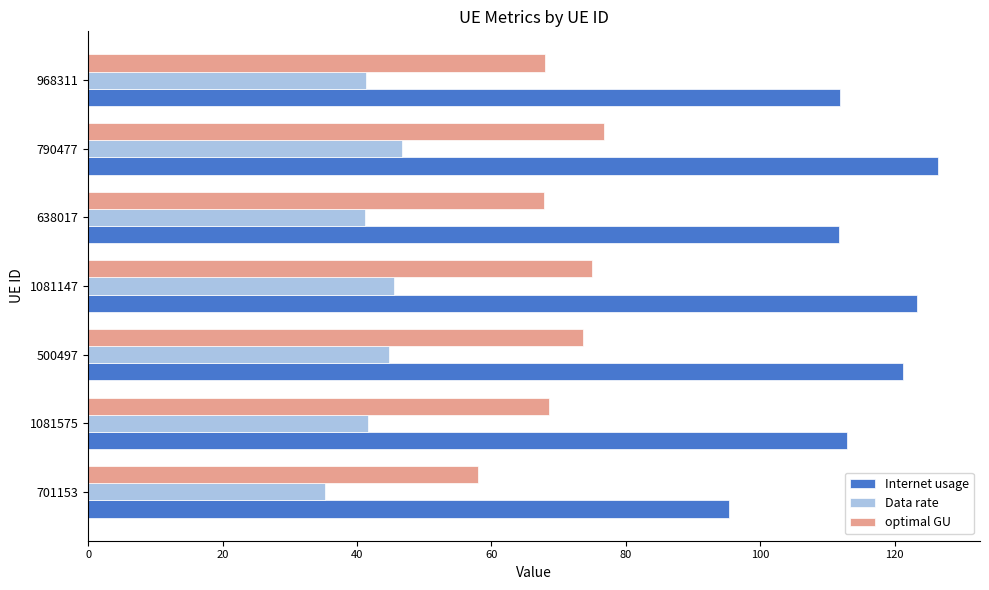

Read the Internet usage value at 1081575.

112.9